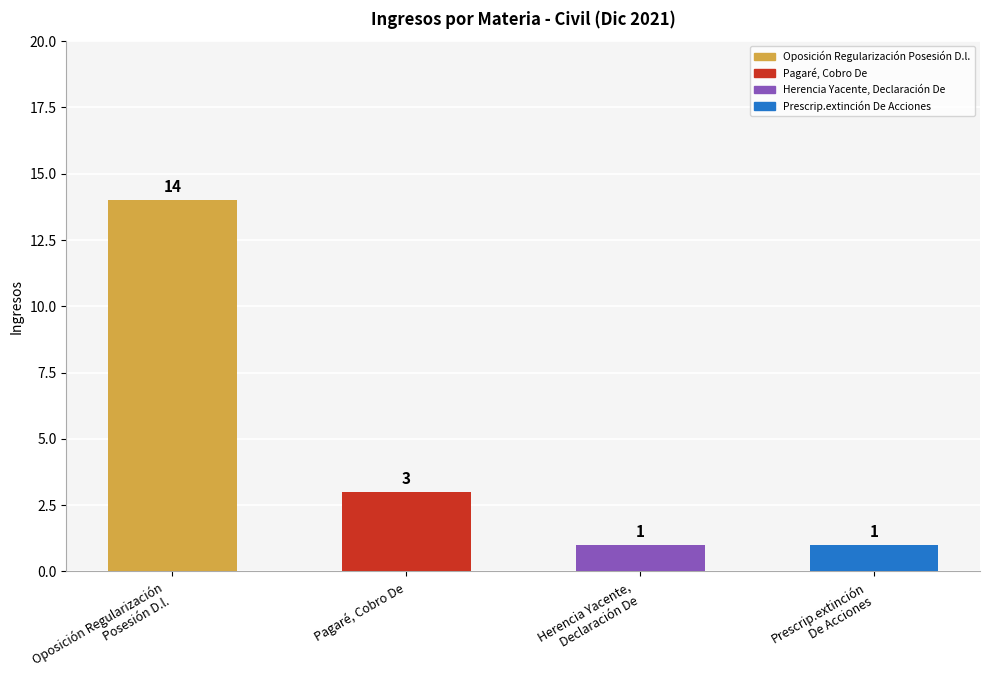

Count the values in the range 1 to 14.

4